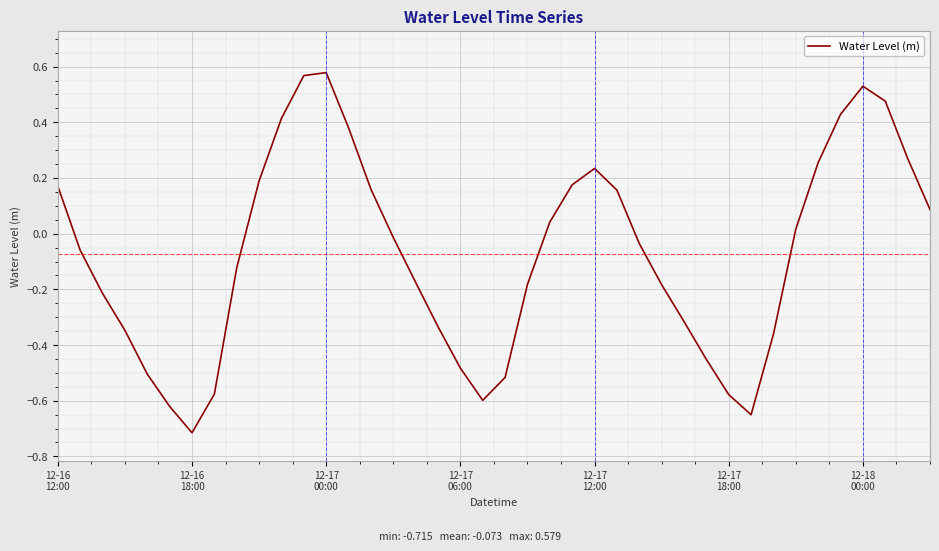

What is the difference between the maximum and minimum values?

1.3